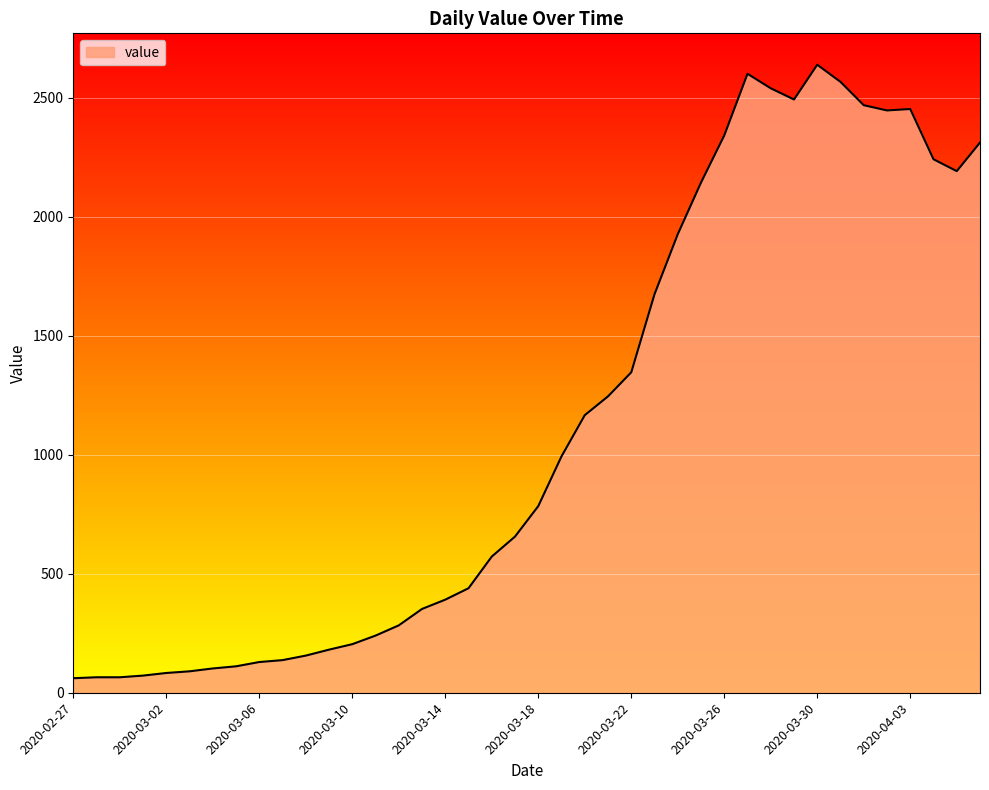

What is the smallest value displayed?

61